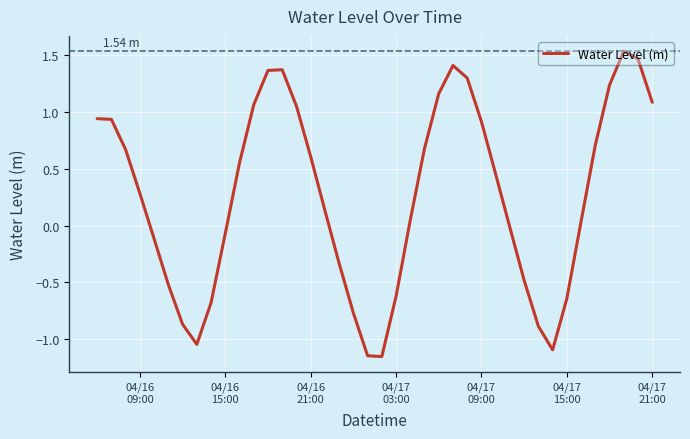

What is the difference between the maximum and minimum values?

2.7